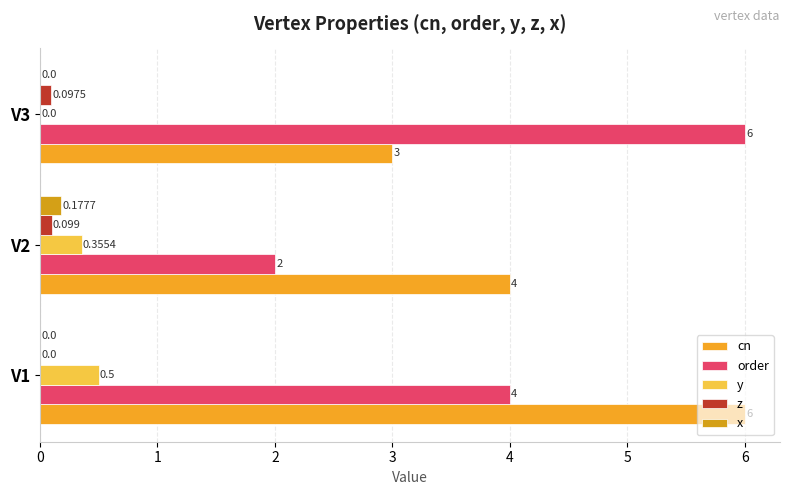

What is the value of the order bar at the 2nd from the left?

2.0